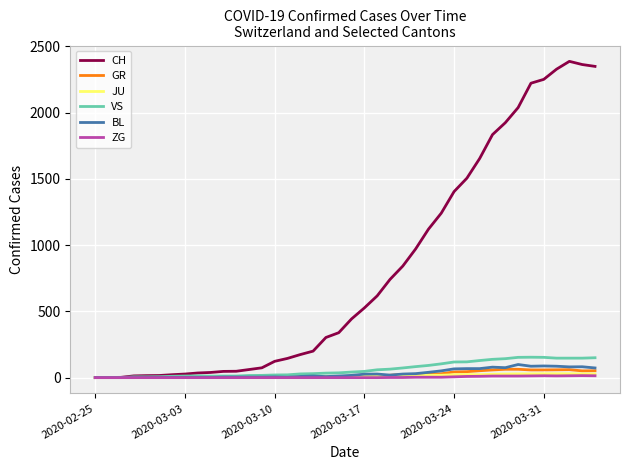

Which series has the widest spread of values?

CH